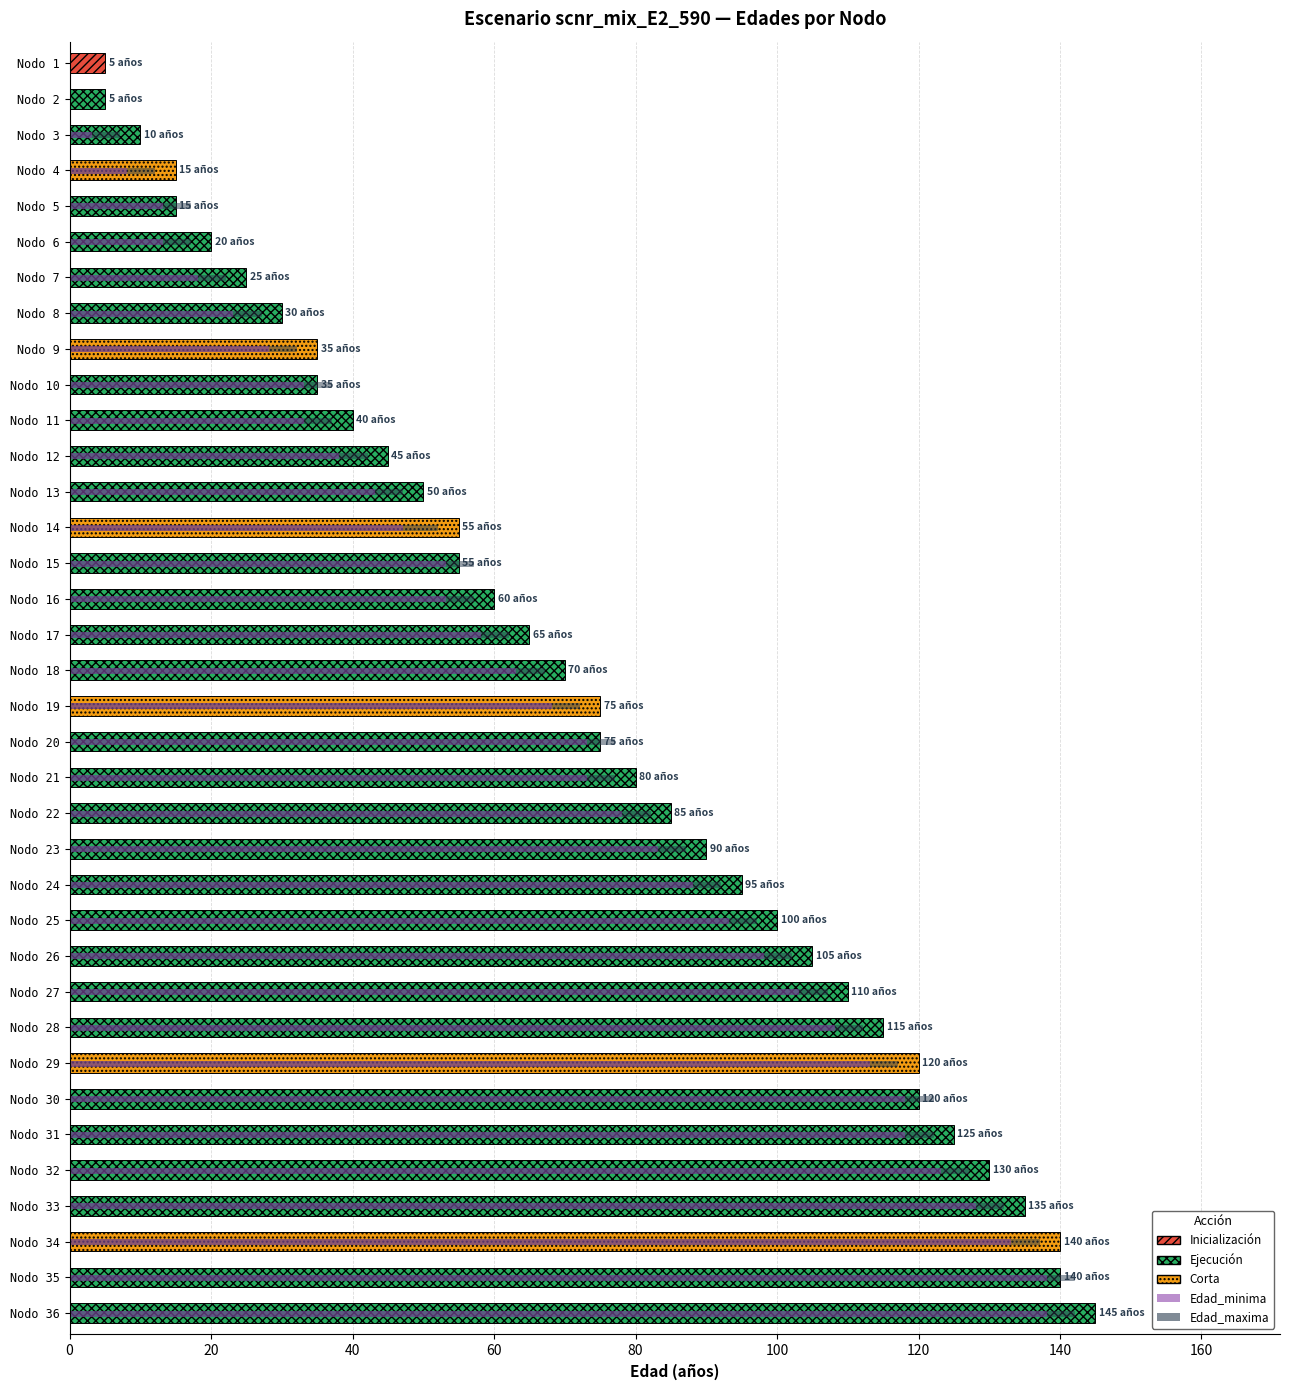

Is the value of Edad_maxima at Nodo 8 greater than the value of Edad_de_escenario at Nodo 21?

No